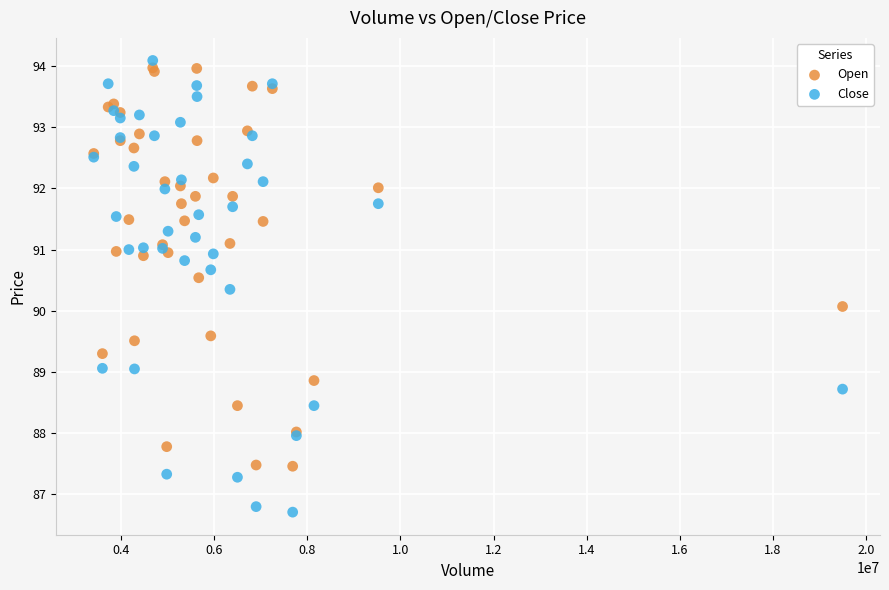

Which series has the largest Y range (max minus min)?

Close